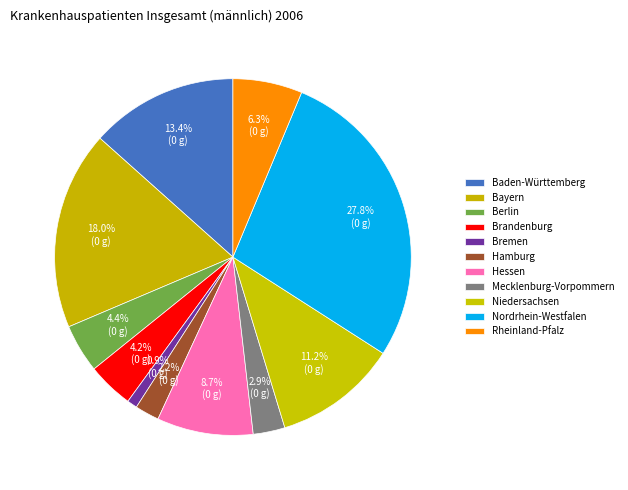

Which category has the biggest portion of the pie?

Nordrhein-Westfalen